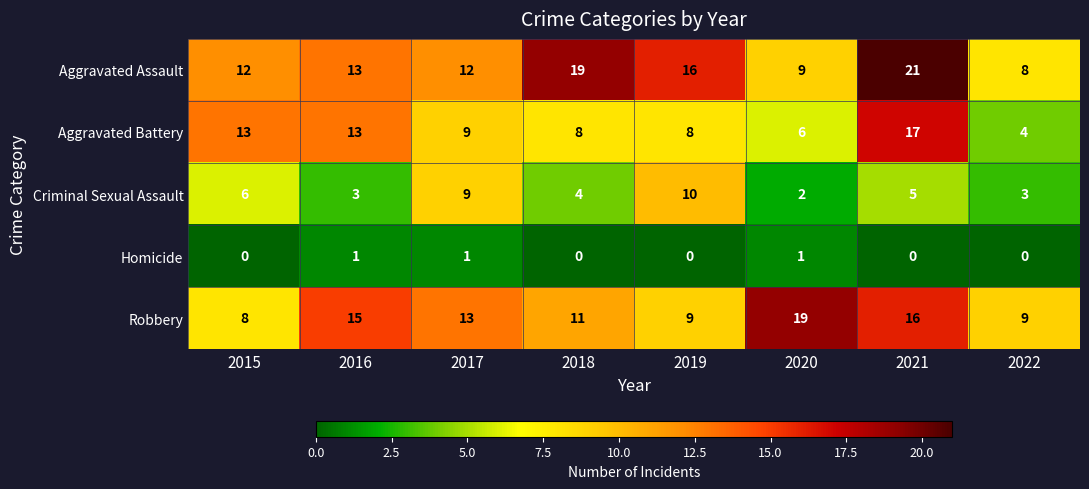

What is the difference between the second highest and minimum values in the Aggravated Assault series?

11